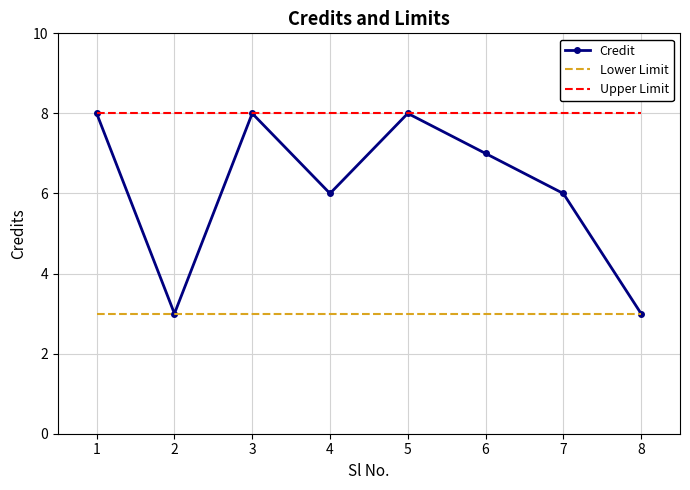

Rank the series by their average value, from lowest to highest.

Lower Limit, Credit, Upper Limit